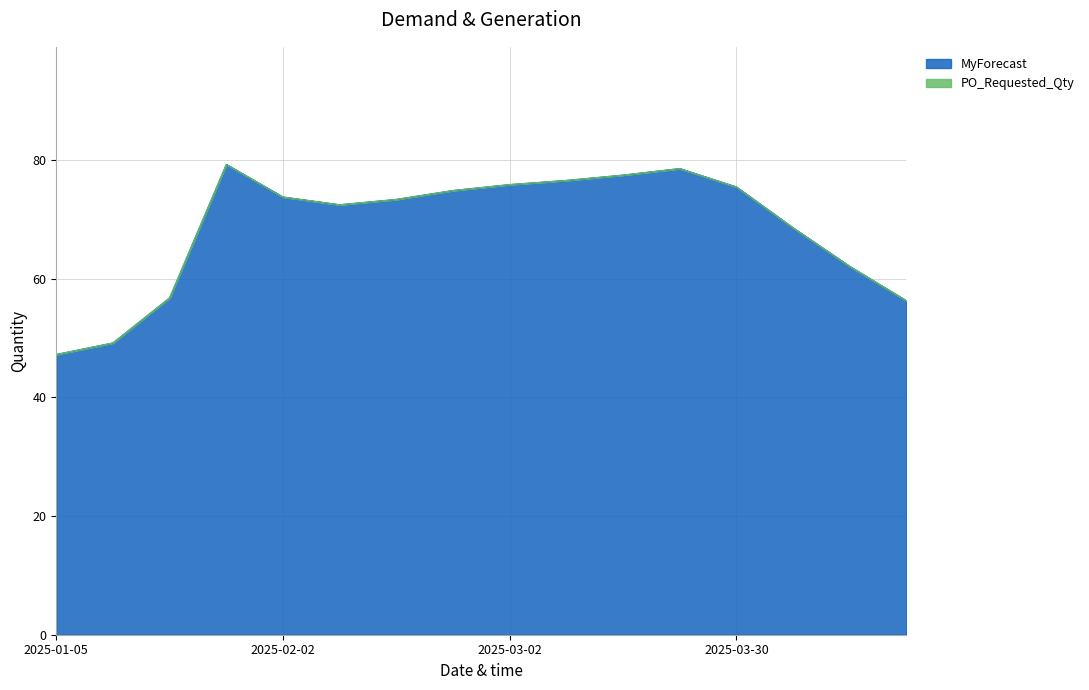

What is the sum of the values at 2025-02-09 and 2025-02-23?

147.4